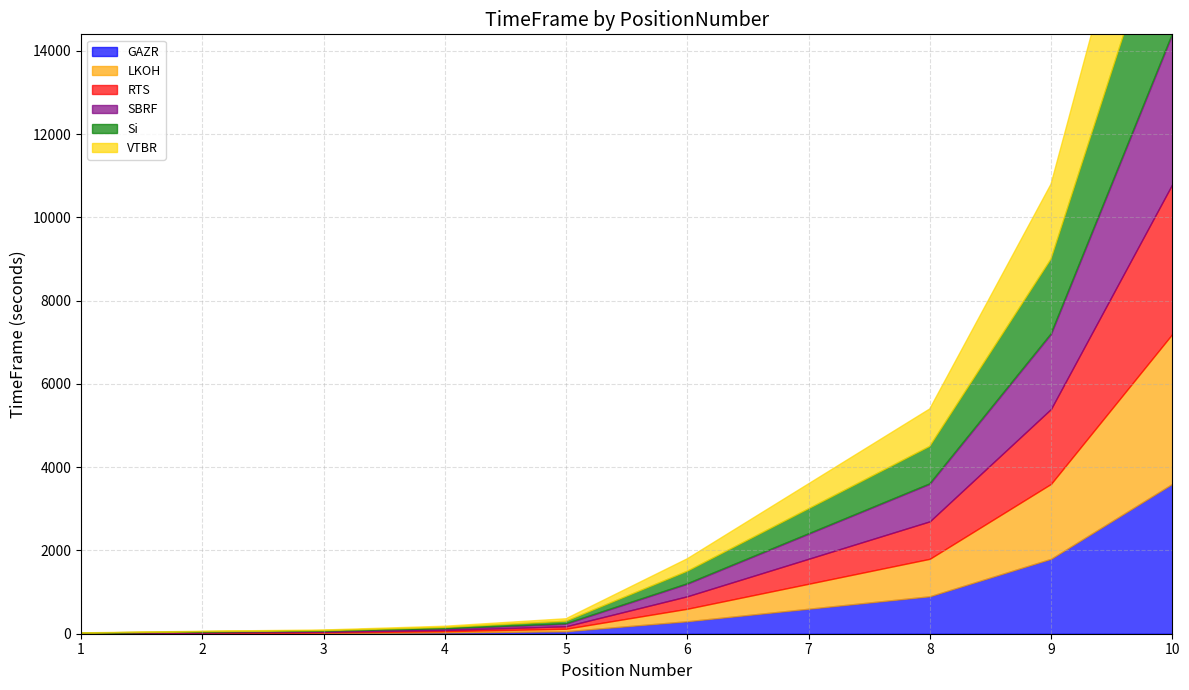

Reading left to right, transcribe all the data shown in this chart.

GAZR: 1=1	2=10	3=15	4=30	5=60	6=300	7=600	8=900	9=1800	10=3600
LKOH: 1=2	2=10	3=15	4=30	5=60	6=300	7=600	8=900	9=1800	10=3600
RTS: 1=3	2=10	3=15	4=30	5=60	6=300	7=600	8=900	9=1800	10=3600
SBRF: 1=4	2=10	3=15	4=30	5=60	6=300	7=600	8=900	9=1800	10=3600
Si: 1=5	2=10	3=15	4=30	5=60	6=300	7=600	8=900	9=1800	10=3600
VTBR: 1=6	2=10	3=15	4=30	5=60	6=300	7=600	8=900	9=1800	10=3600